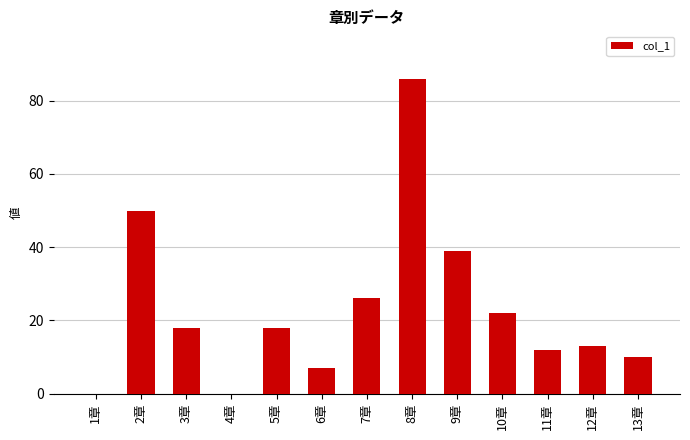

Read the value at 11章.

12